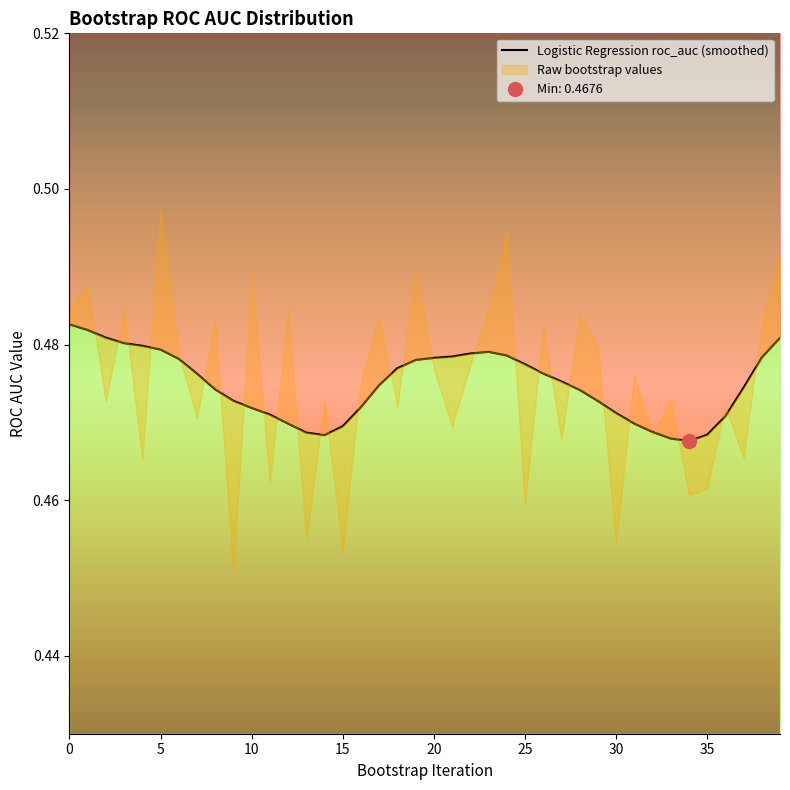

What is the label of the 29th point from the left?

28